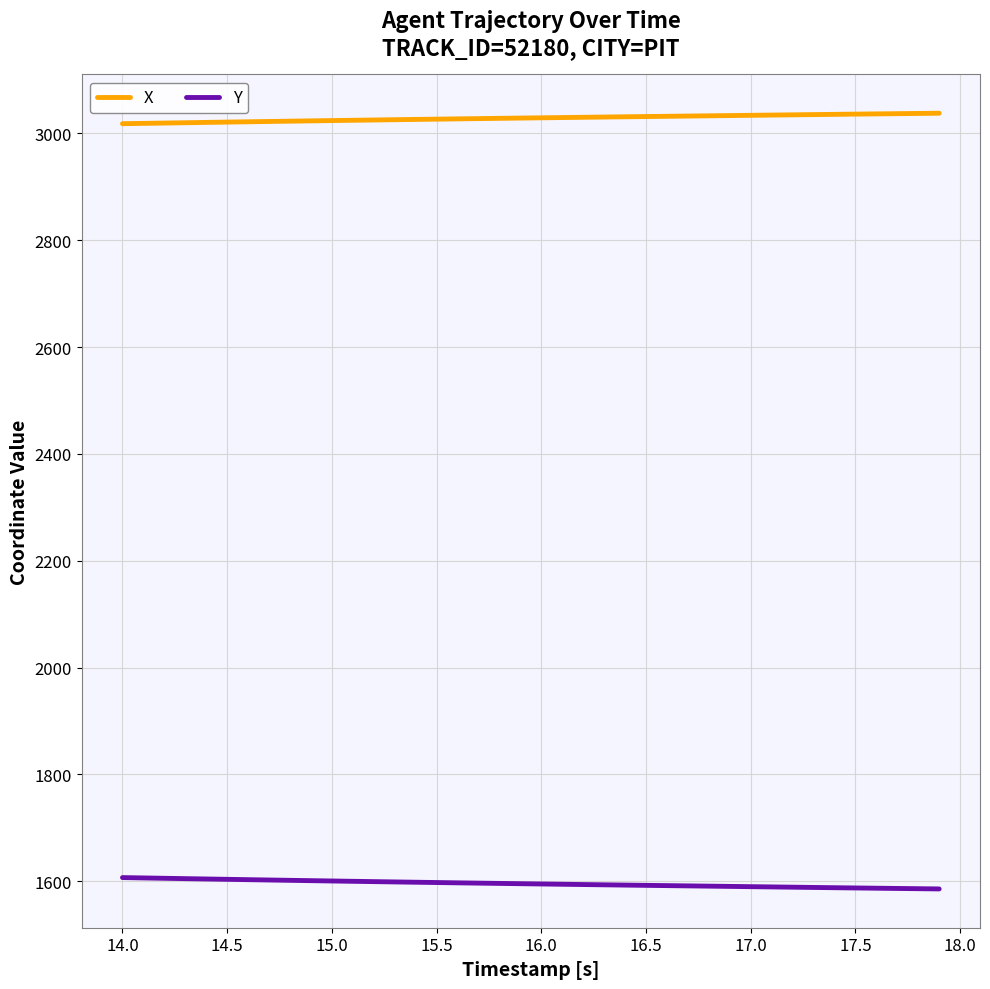

Which series has the largest total across all categories?

X